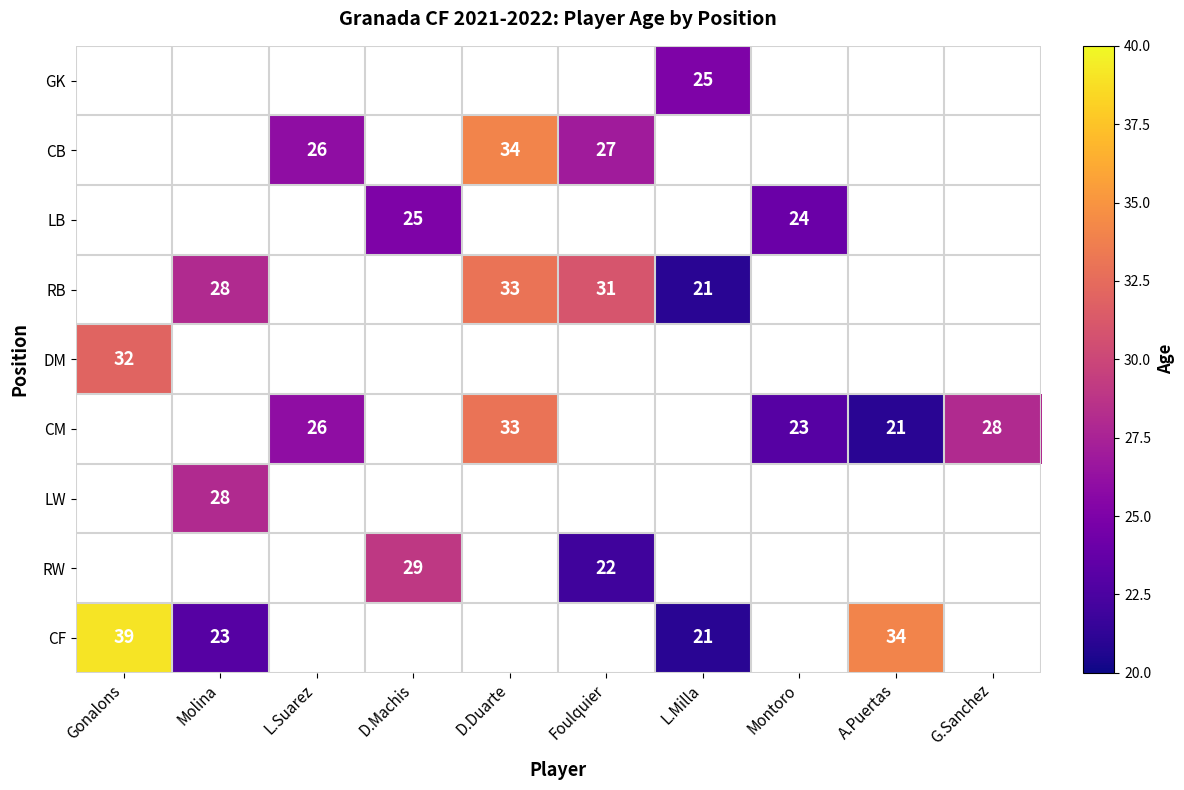

How many values in CM are above zero?

5